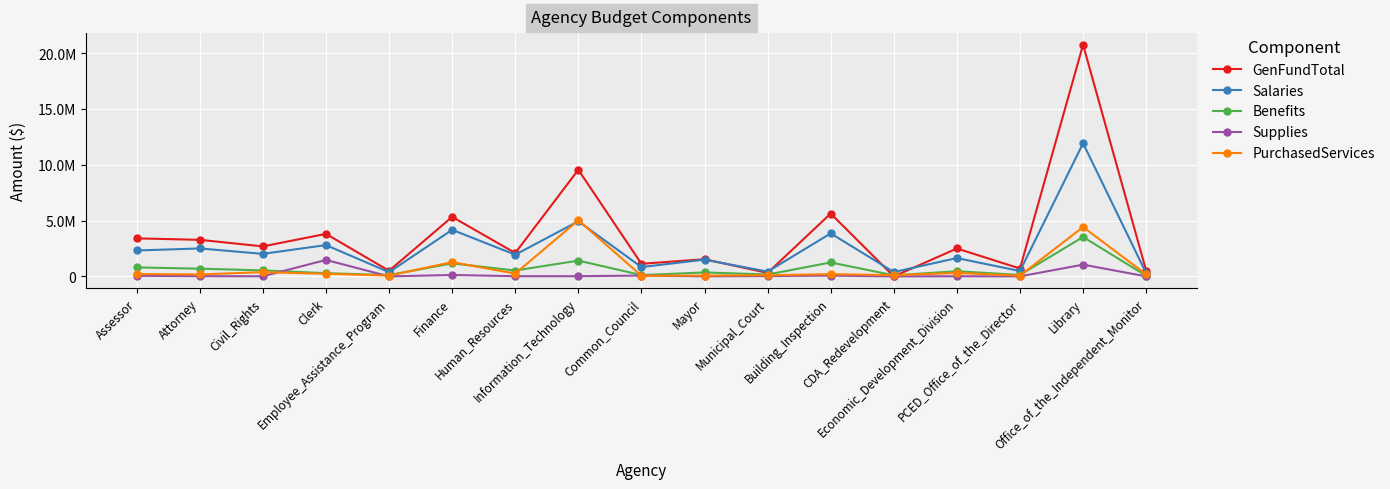

What are all the series names shown in the legend?

GenFundTotal, Salaries, Benefits, Supplies, PurchasedServices